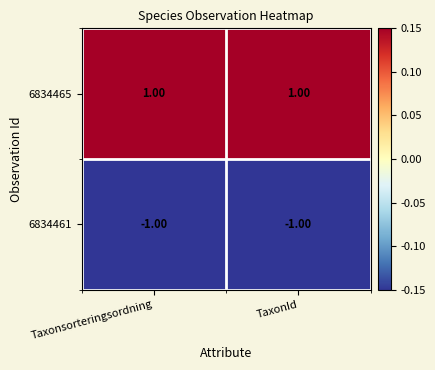

Rank the series at Taxonsorteringsordning from lowest to highest value.

6834461, 6834465